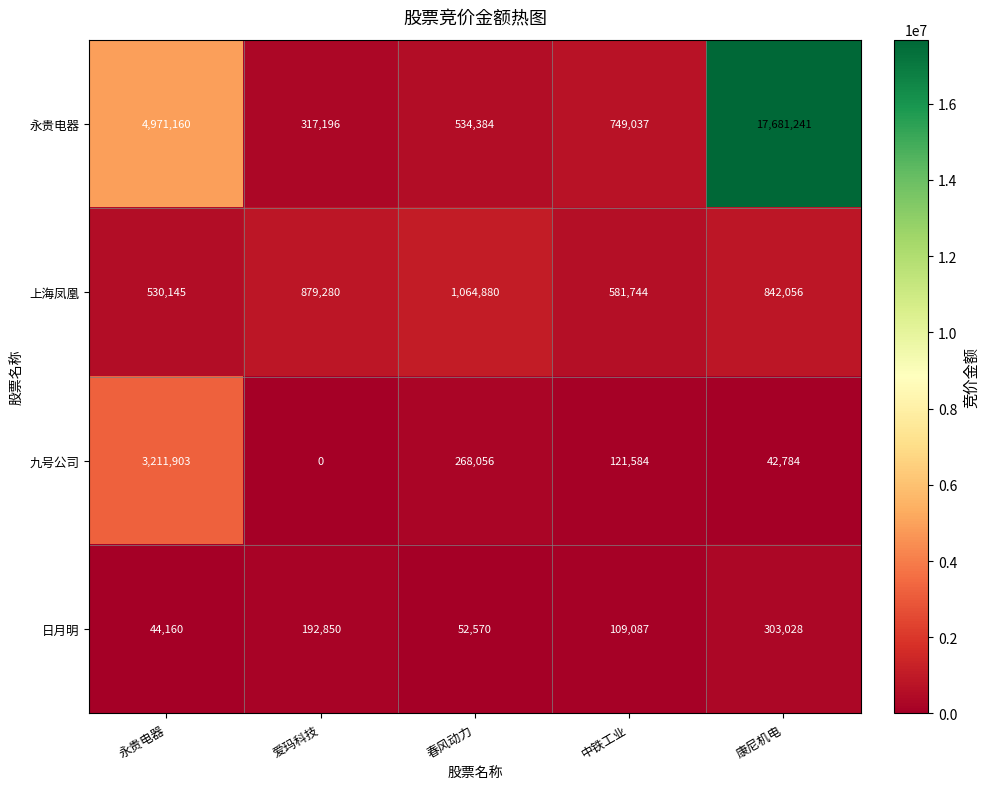

What is the maximum value for 日月明?

303028